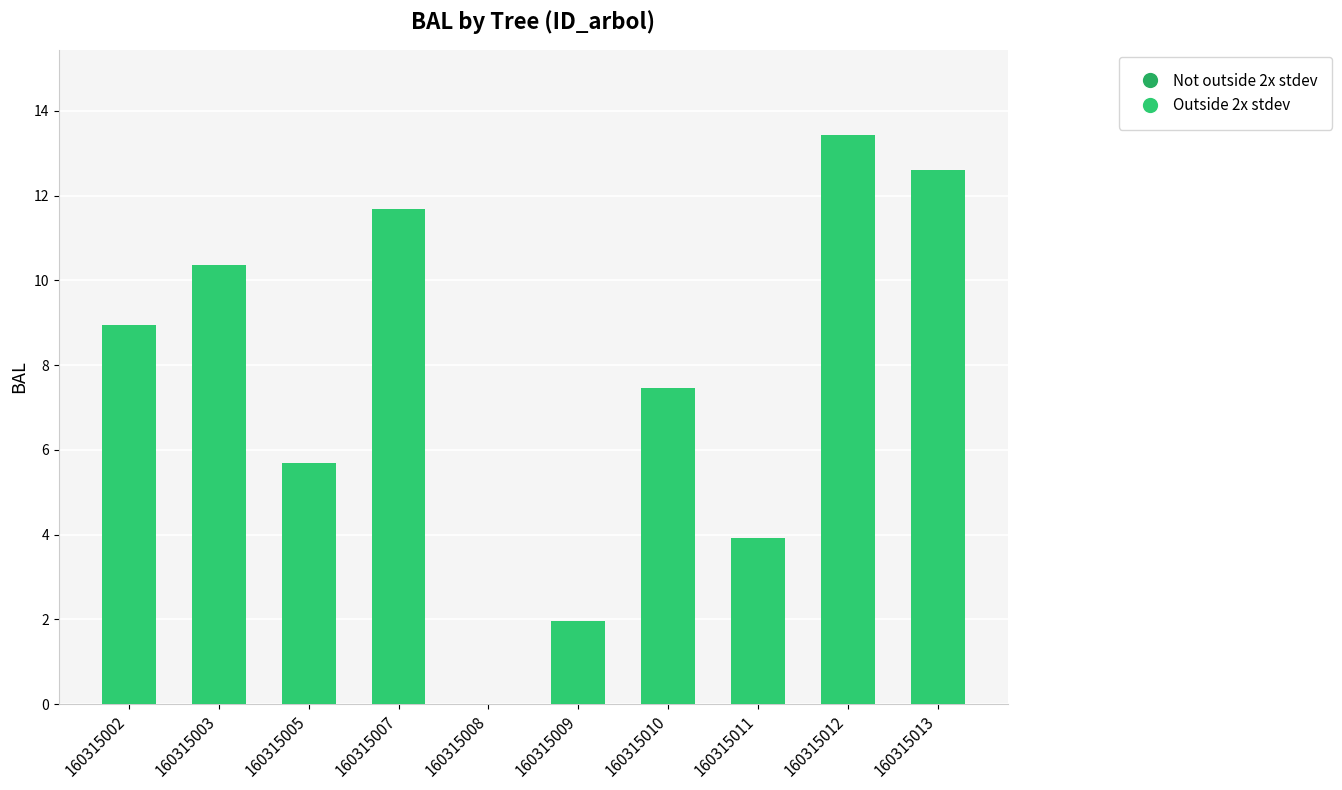

Between 160315002 and 160315008, which is larger?

160315002